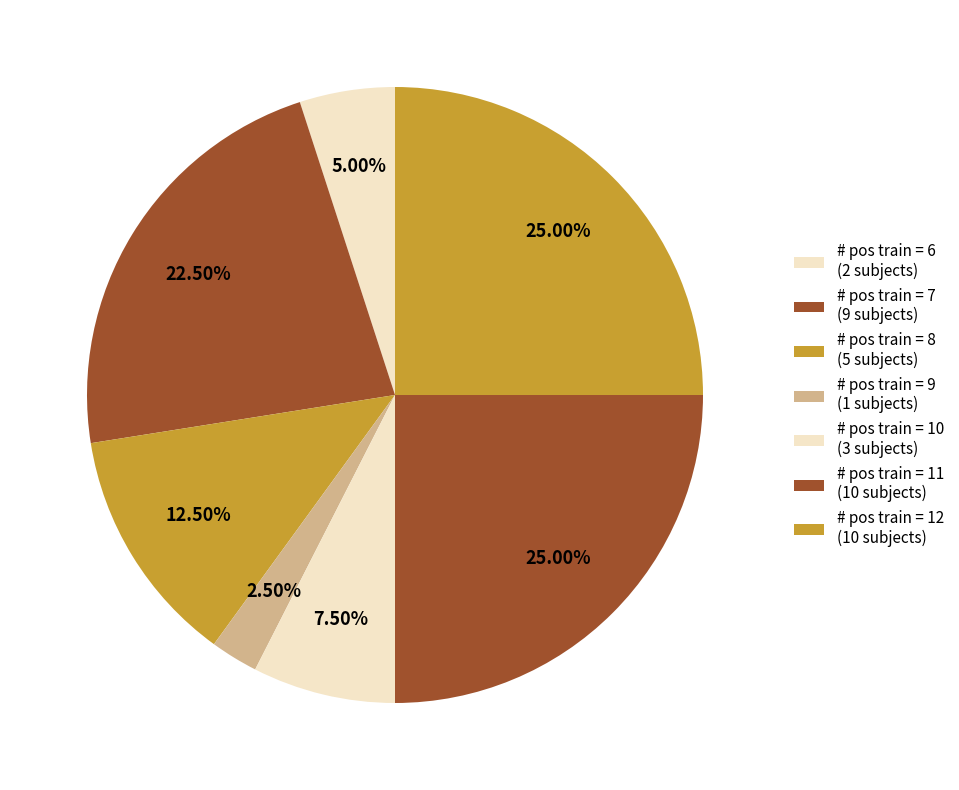

How many segments does this pie chart have?

7